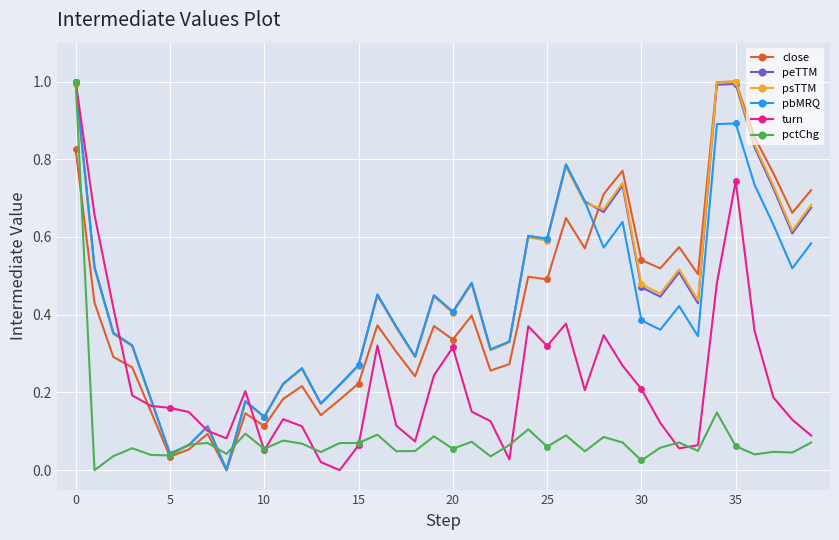

How many lines are shown in the chart?

6